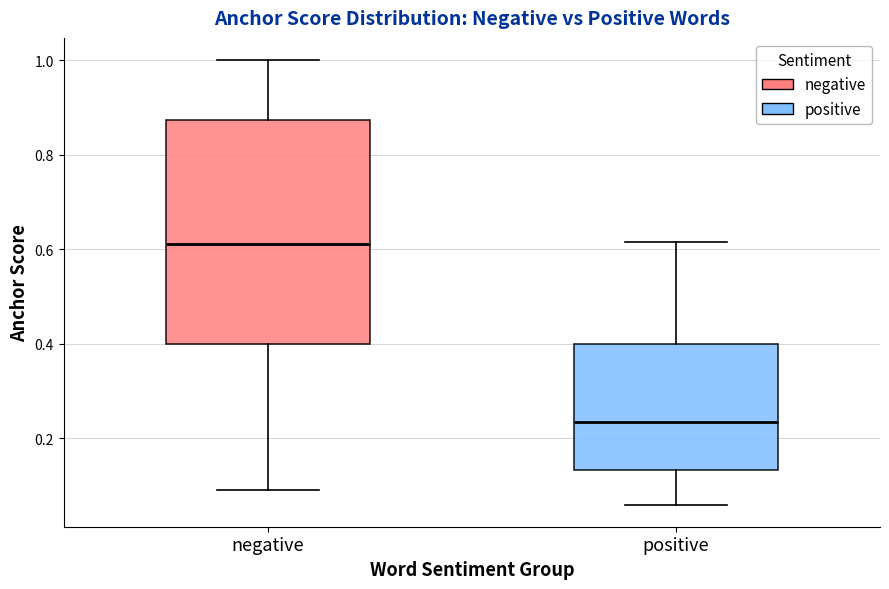

Where does the median line of the box for positive sit on the y-axis? The values are not printed on the chart, so give them approximately, as read against the axis.

0.24